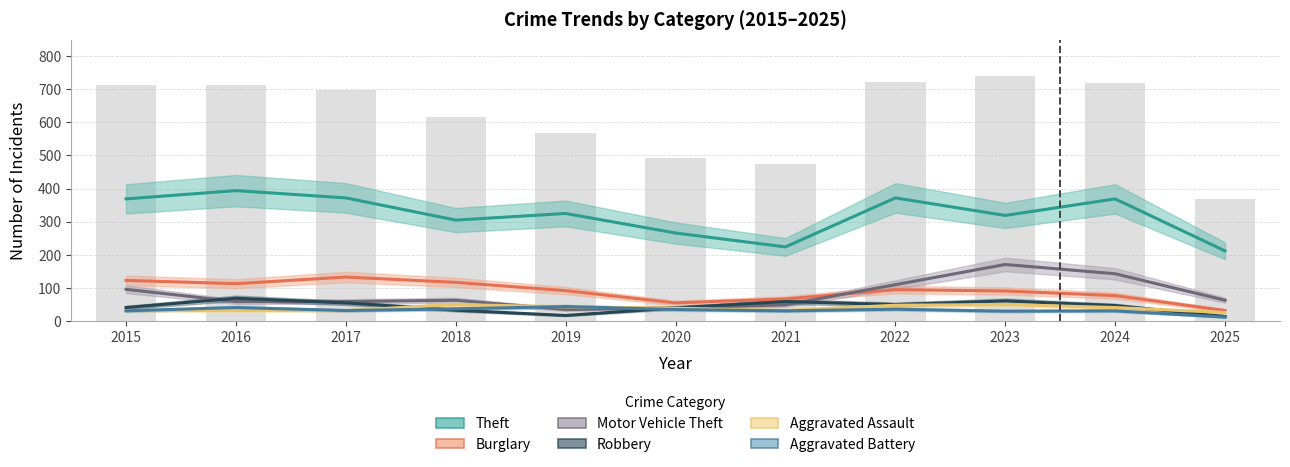

Rank the series by their maximum value, from highest to lowest.

Theft, Motor Vehicle Theft, Burglary, Robbery, Aggravated Assault, Aggravated Battery